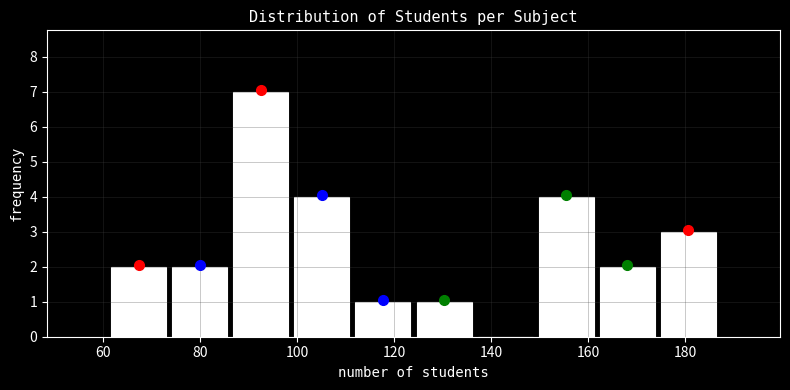

Reading left to right, transcribe this chart: for each bar, give the range it covers on the x-axis and its height. Neither the bar edges nor the heights are printed on the chart, so give them approximately, as read against the axes.

61.0 to 73.6: 2
73.6 to 86.2: 2
86.2 to 98.8: 7
98.8 to 111.4: 4
111.4 to 124.0: 1
124.0 to 136.6: 1
136.6 to 149.2: 0
149.2 to 161.8: 4
161.8 to 174.4: 2
174.4 to 187.0: 3